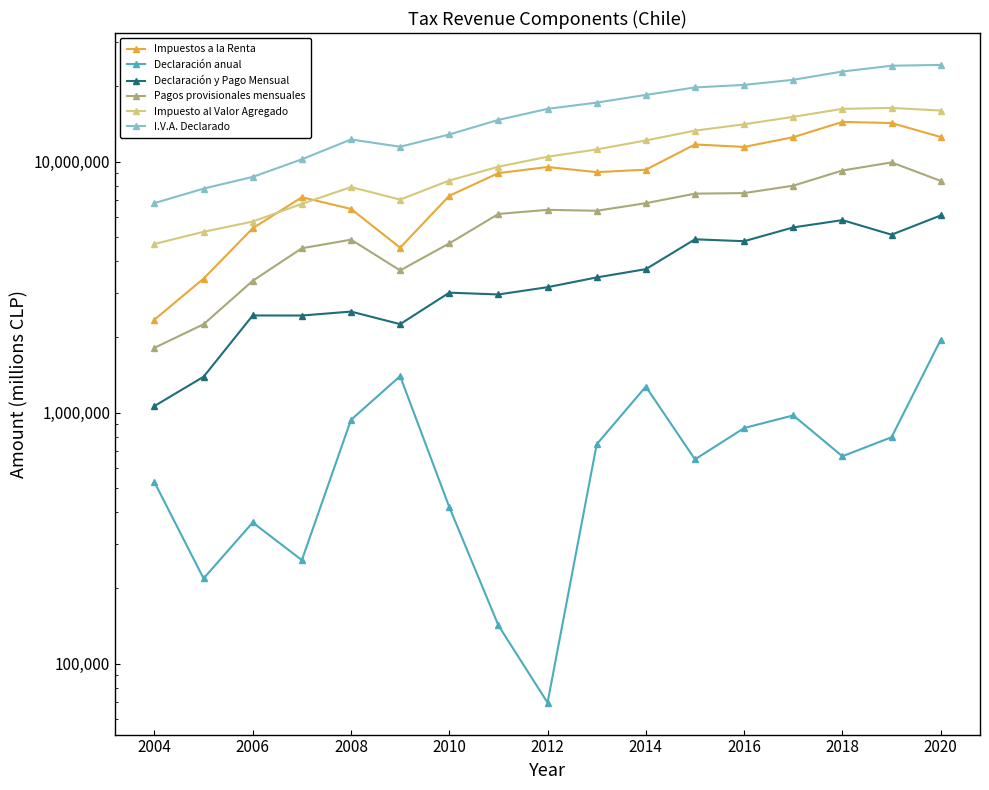

How many interior local valleys does the Declaración y Pago Mensual series have?

5